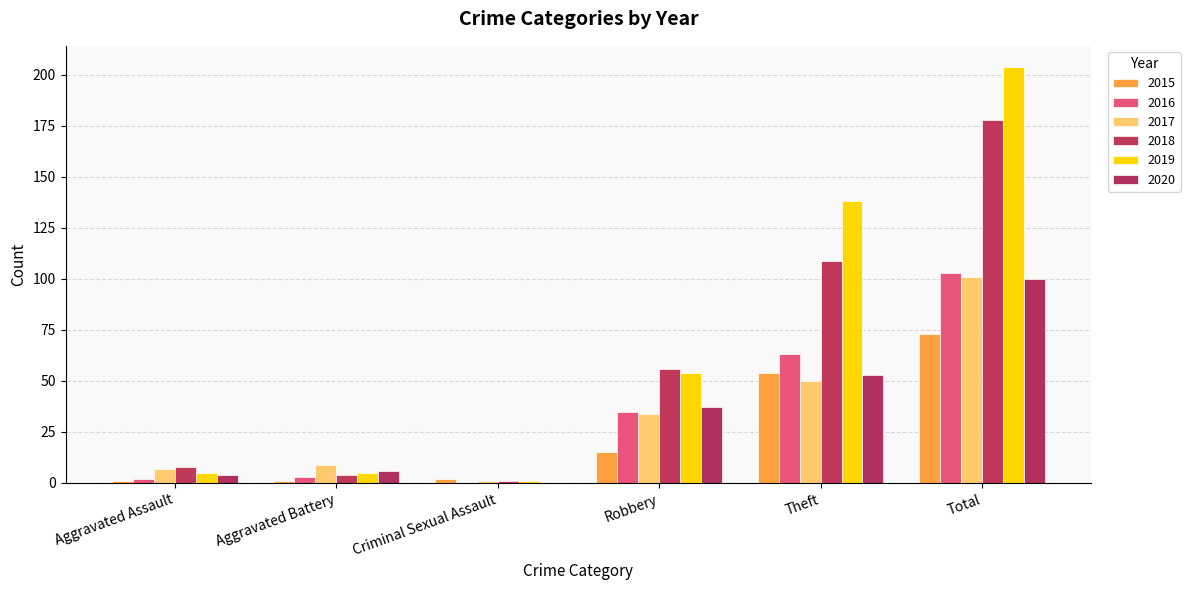

Are the bars horizontal?

No